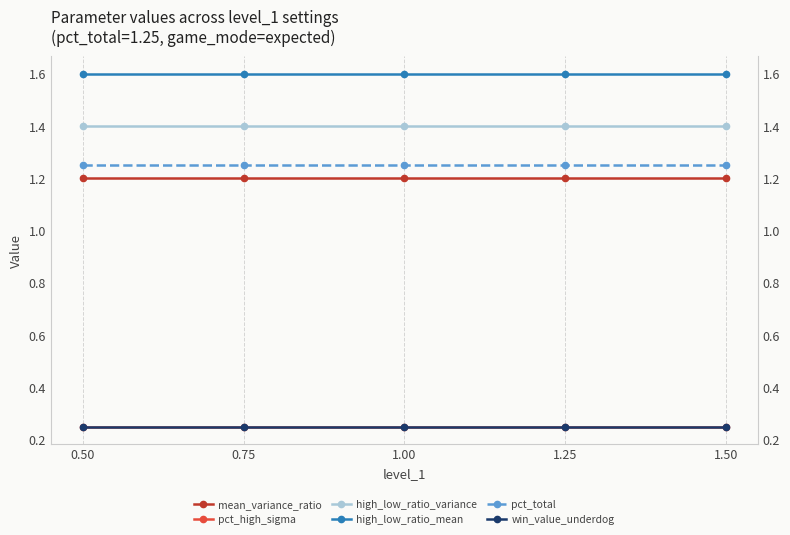

True or false: mean_variance_ratio and pct_total intersect in this chart.

False